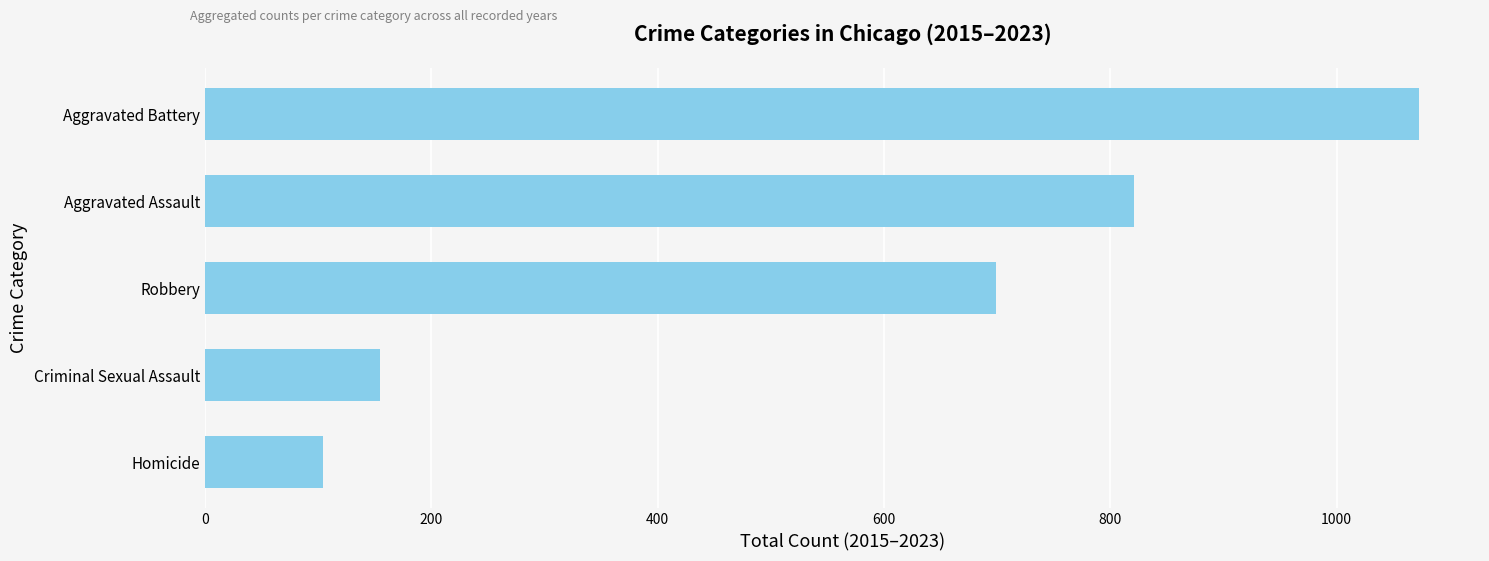

Is it true that the value at Aggravated Assault is 821?

True